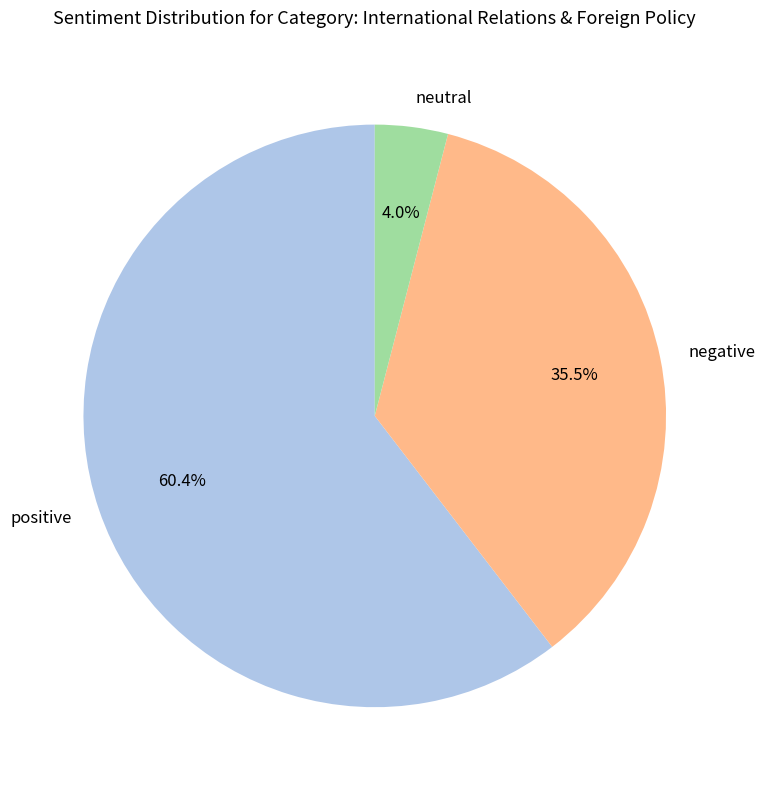

Rank the categories by value from highest to lowest.

positive, negative, neutral